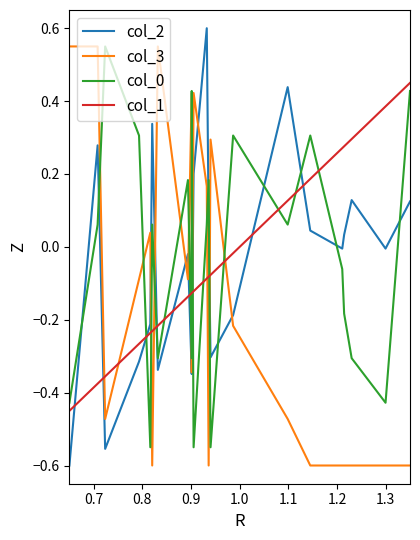

Count the number of data series in this chart.

4